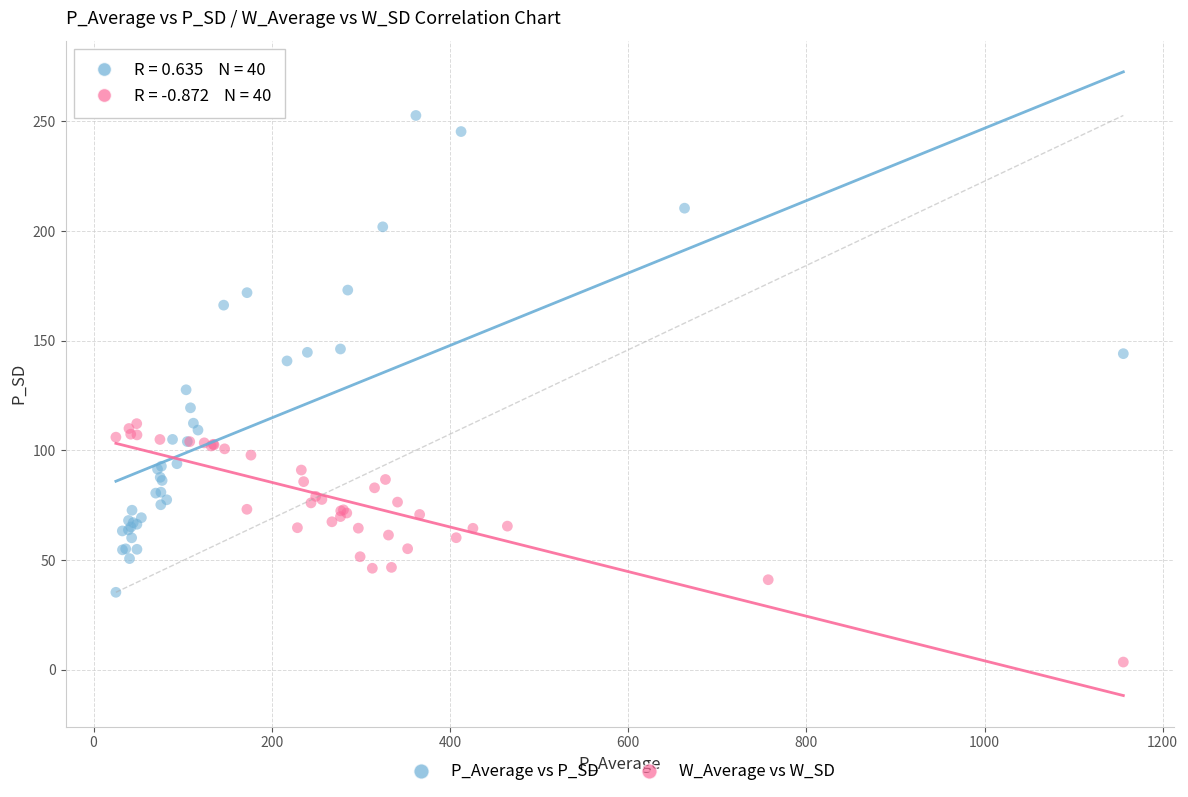

Which series reaches the maximum Y coordinate?

P_Average vs P_SD